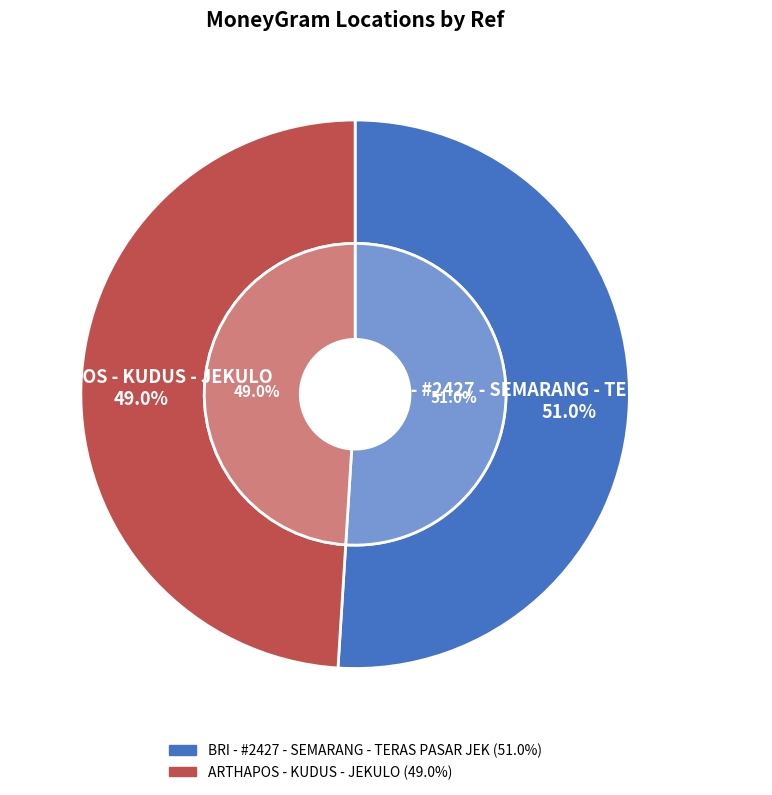

Count the number of slices in the pie.

2